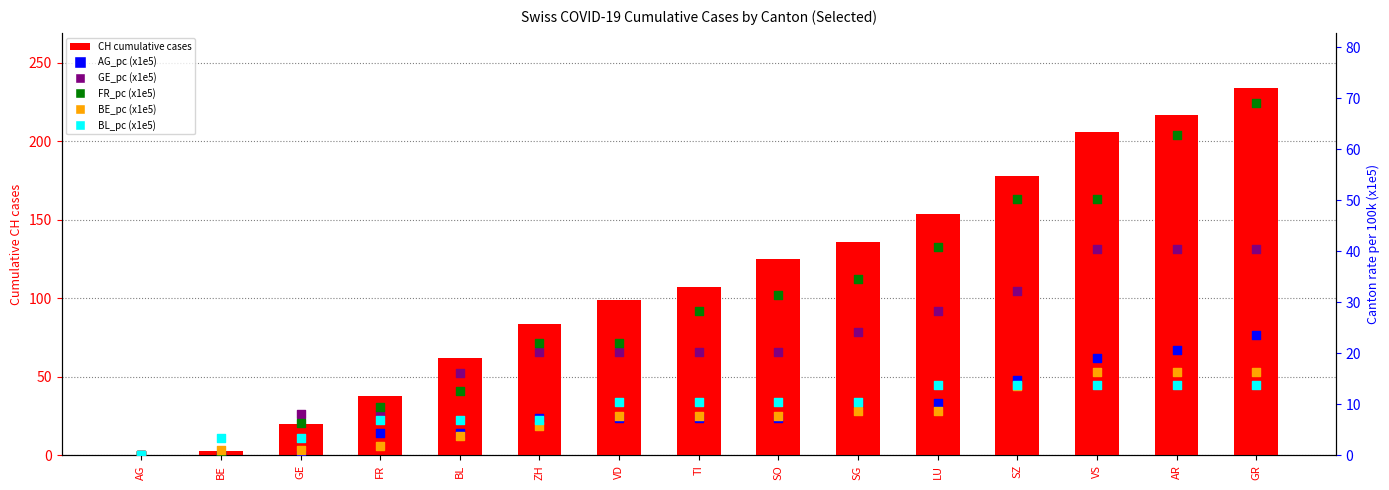

Which series has the largest Y range (max minus min)?

CH cumulative cases